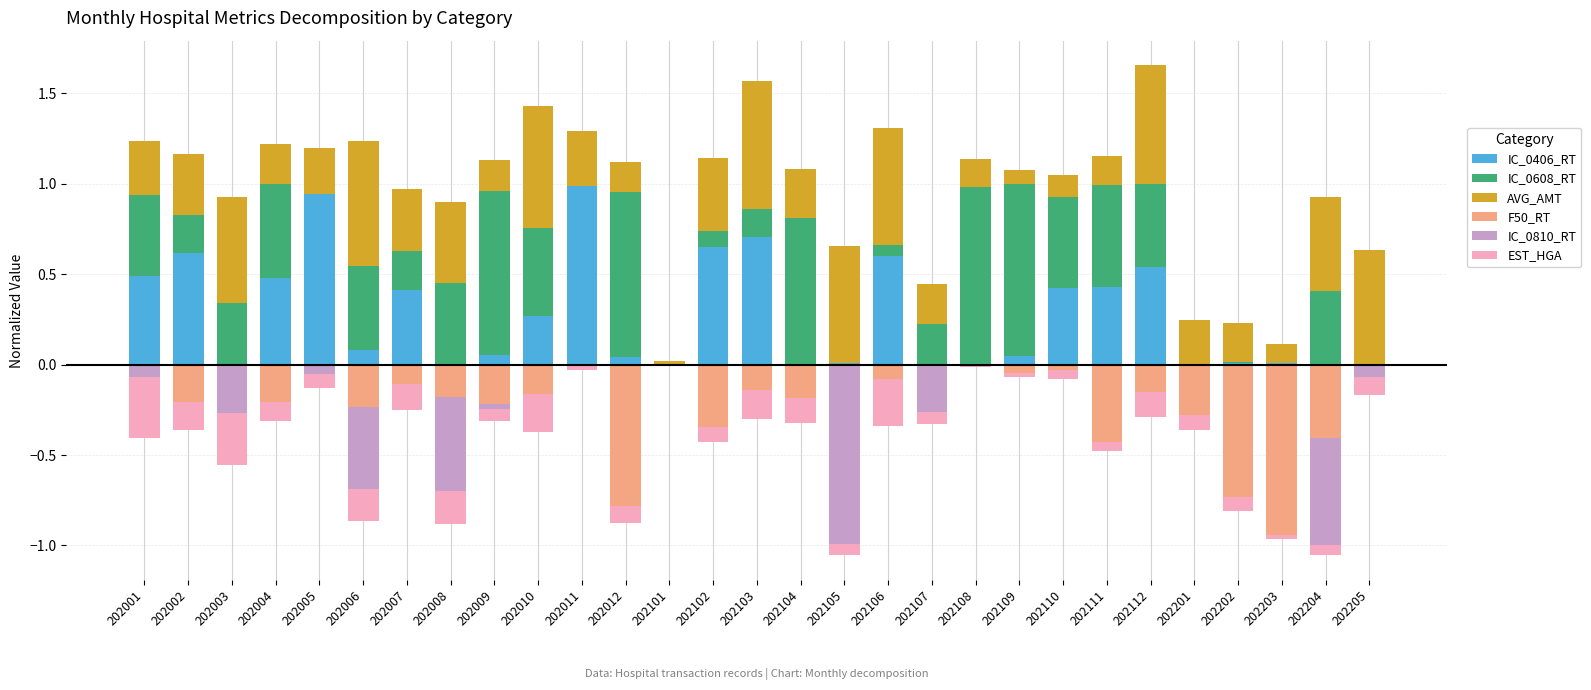

Count the number of data series in this chart.

6